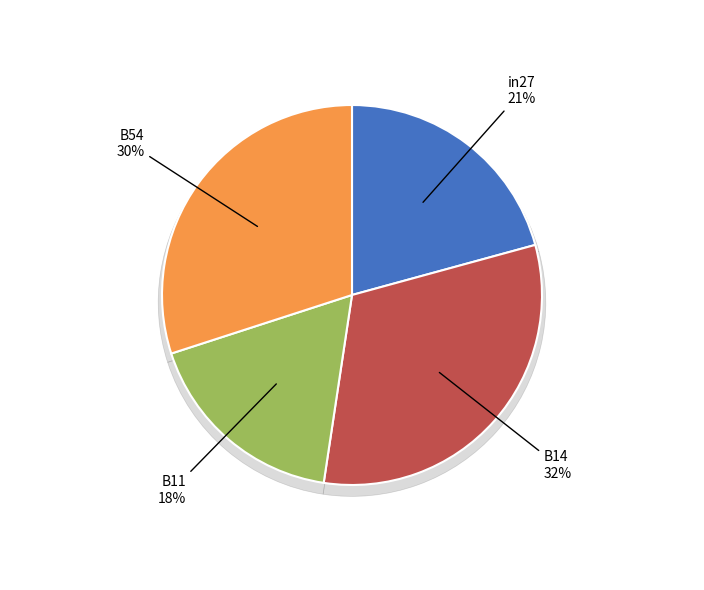

To the nearest percent, what percentage of the pie is B54?

30%